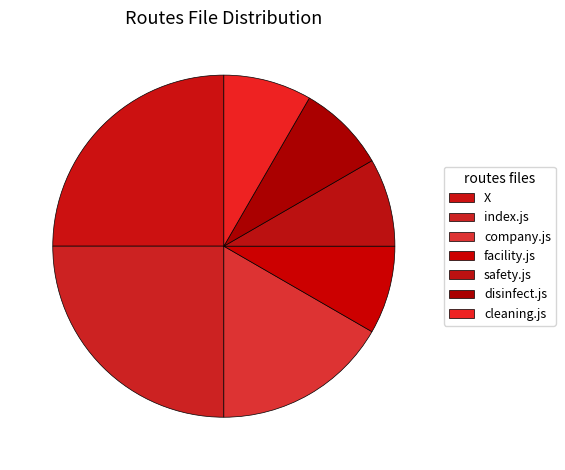

Which category has the biggest portion of the pie?

X